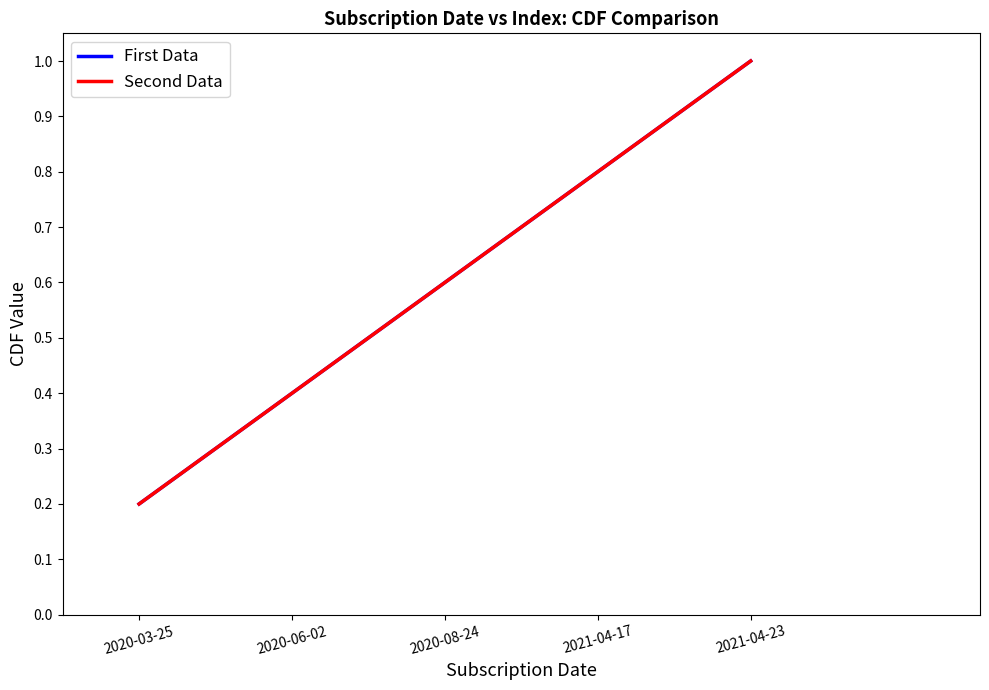

Is this an area chart (filled region under the line)?

No